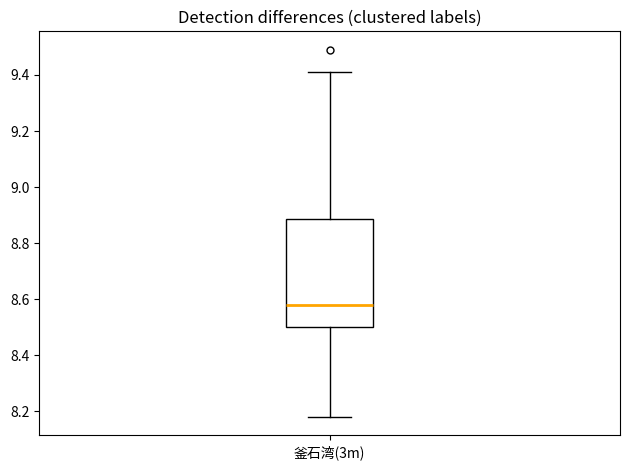

Read this box plot against the y-axis: the position of the median line, the range covered by the box, and the ends of both whiskers. The values are not printed on the chart, so give them approximately, as read against the axis.

median 8.58, box 8.50 to 8.88, whiskers 8.18 to 9.42